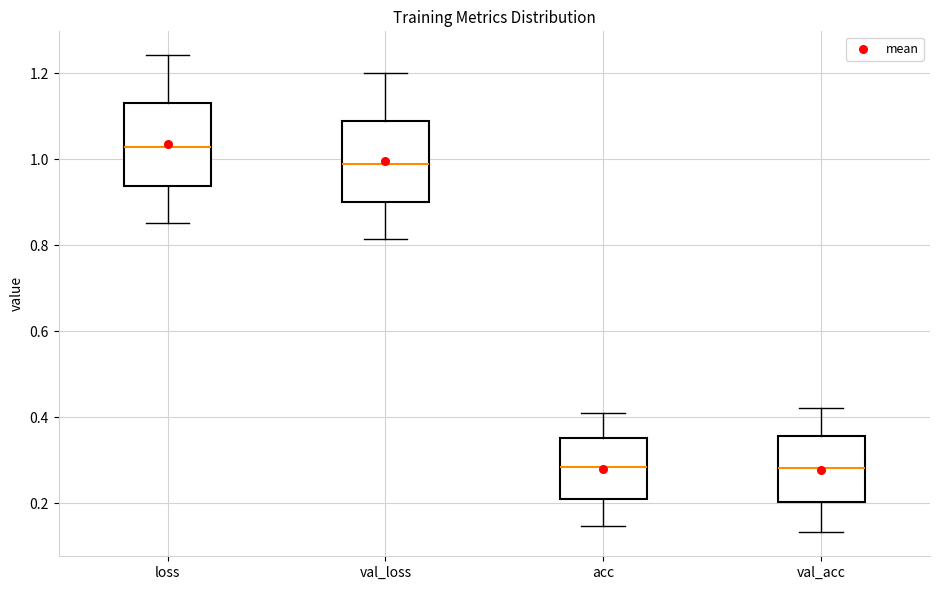

Which box's median line is the highest?

loss